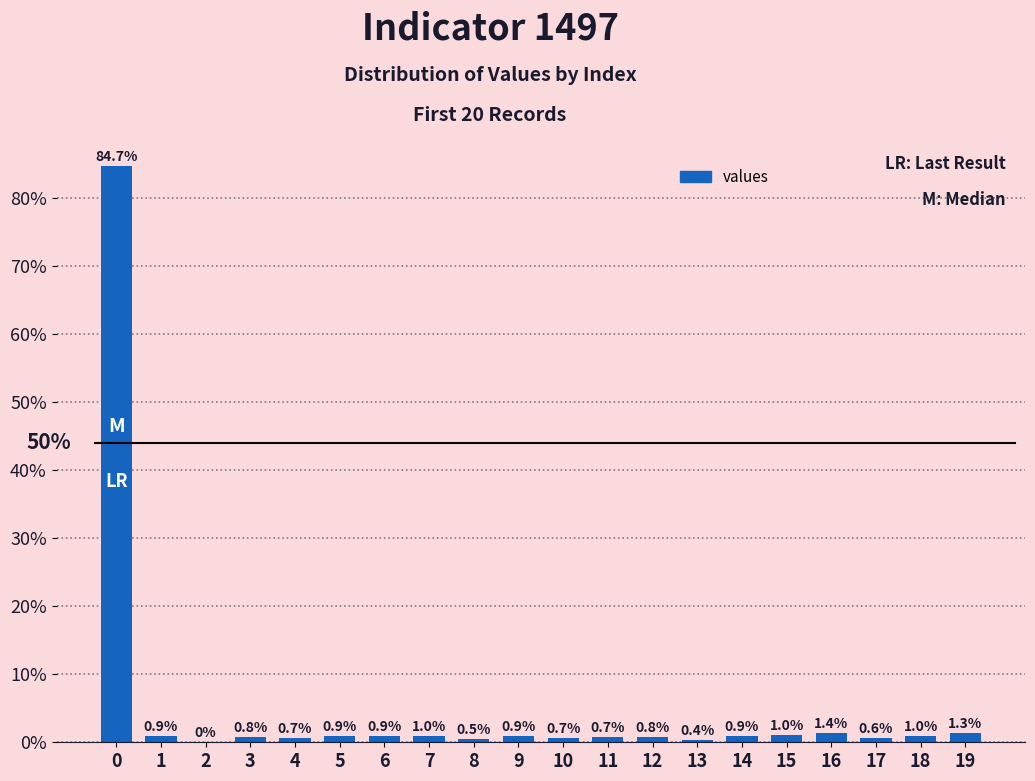

Is it true that the value at 11 is 0.7?

True